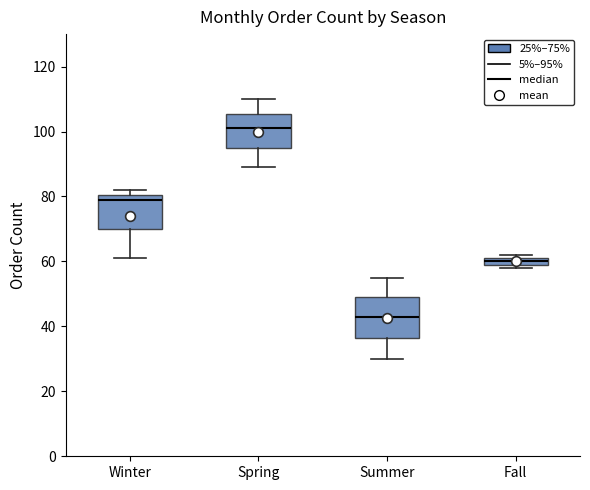

Which box has the lowest median line?

Summer